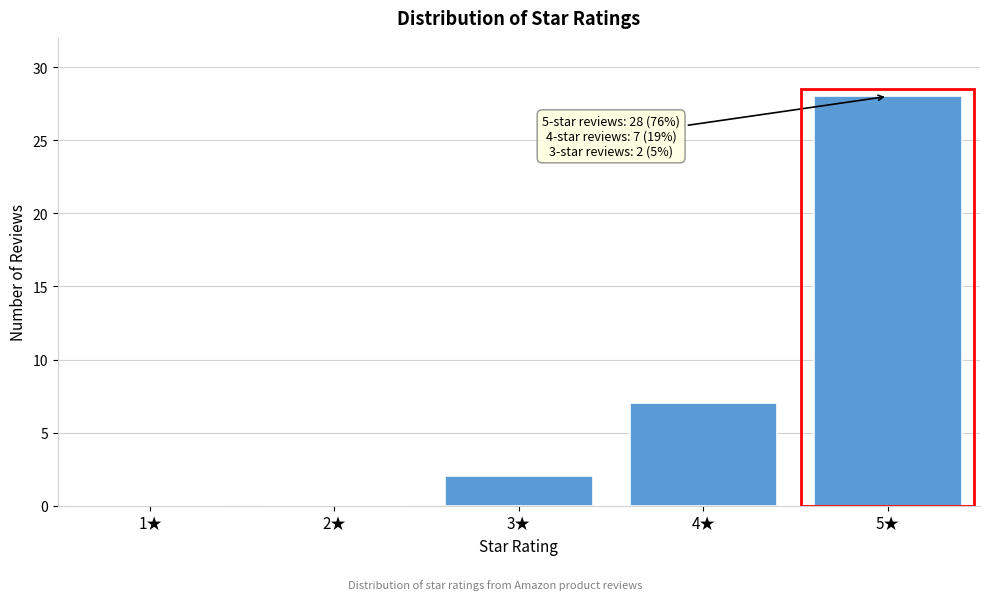

Reading left to right, transcribe all the data shown in this chart.

1★=0	2★=0	3★=2	4★=7	5★=28